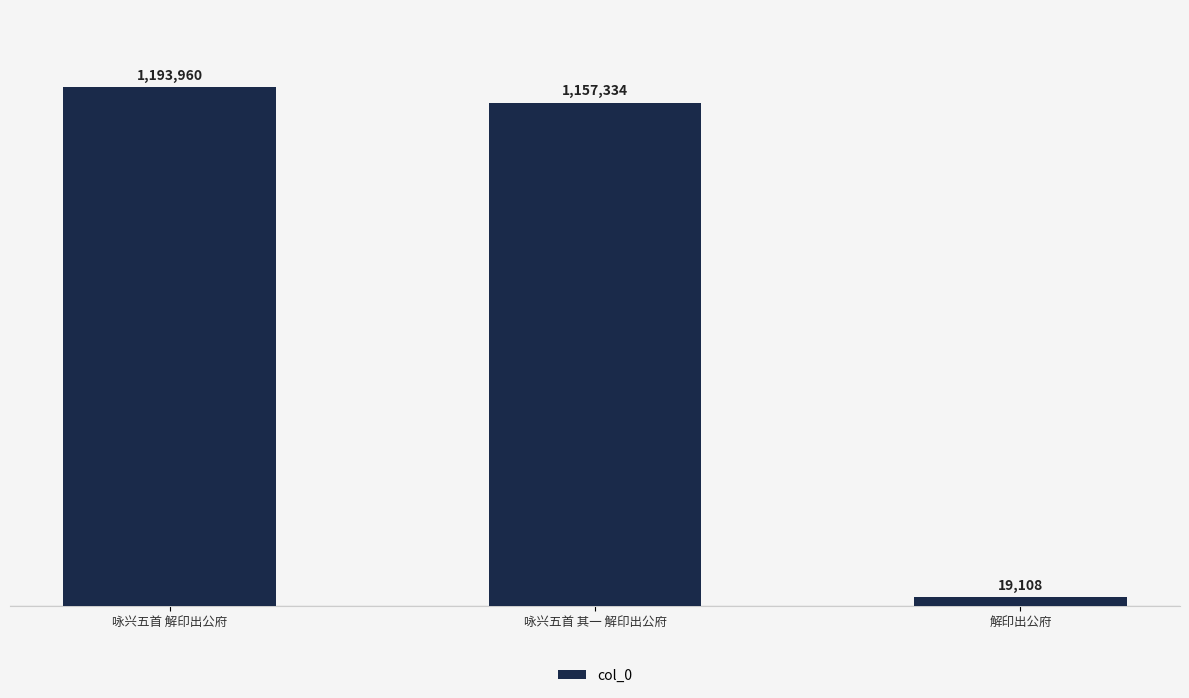

What is the label of the 3rd bar from the right?

咏兴五首 解印出公府